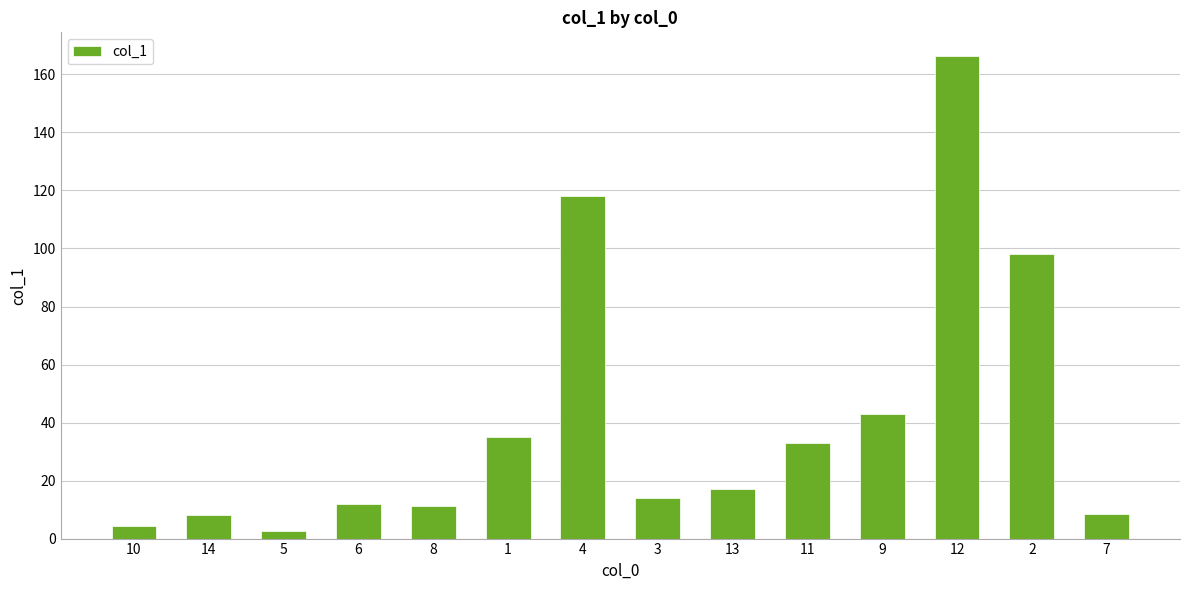

What is the value of the 11th bar from the left?

42.9